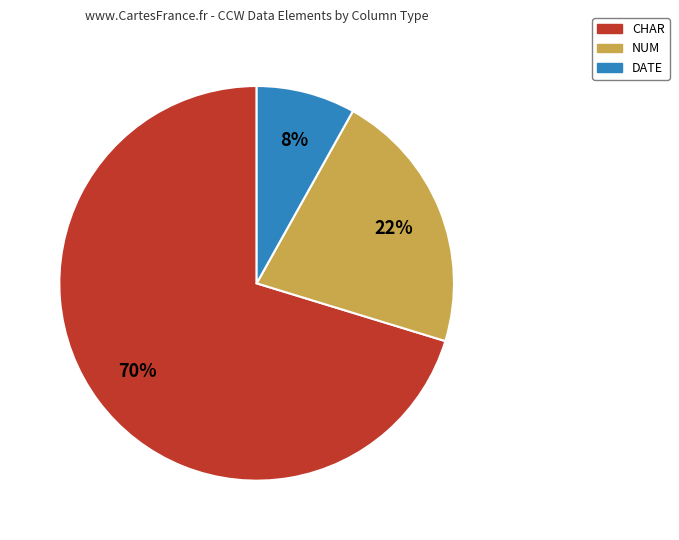

Does any single category account for the majority?

Yes